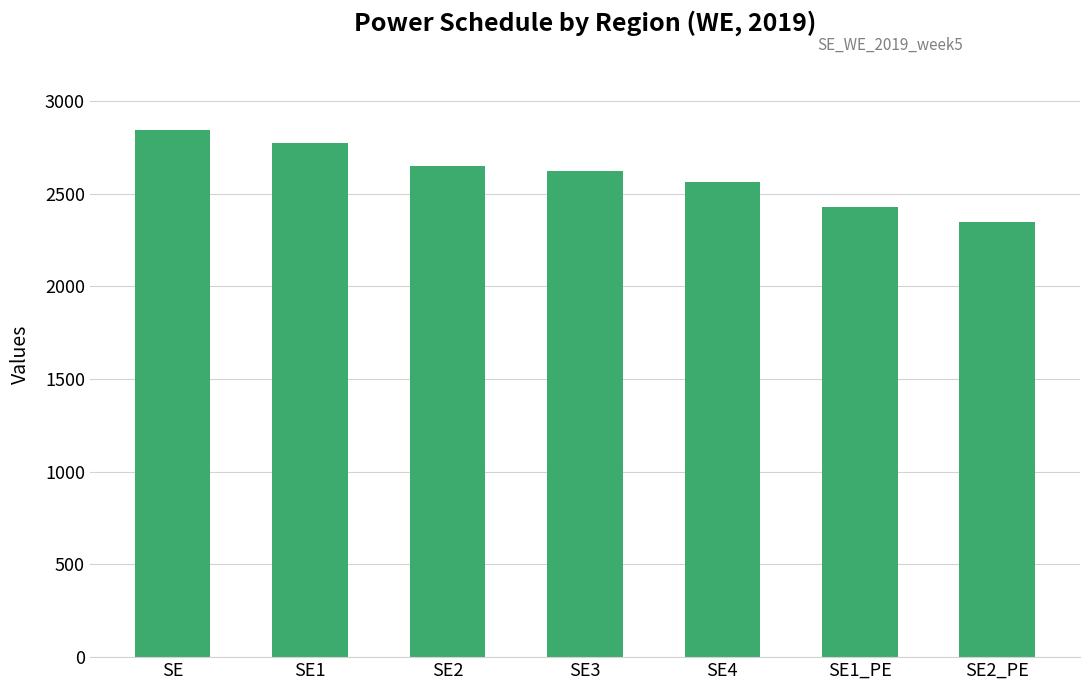

List the labels in order of value, largest first.

SE, SE1, SE2, SE3, SE4, SE1_PE, SE2_PE